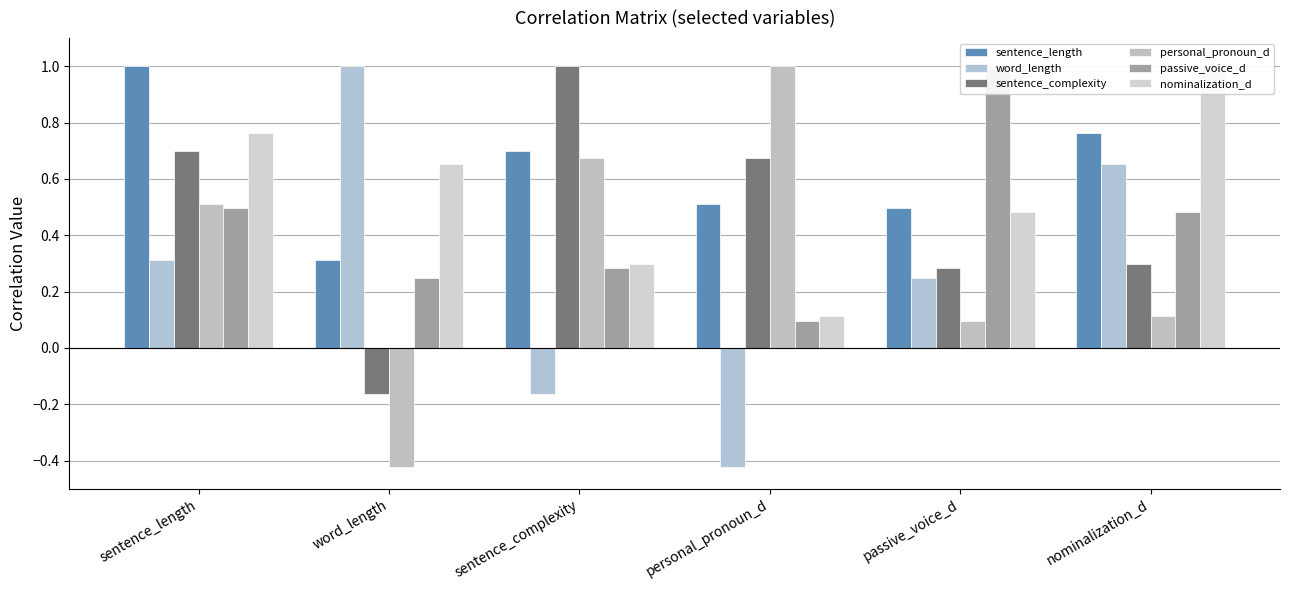

What is the difference between the maximum and minimum values in the sentence_length series?

0.7